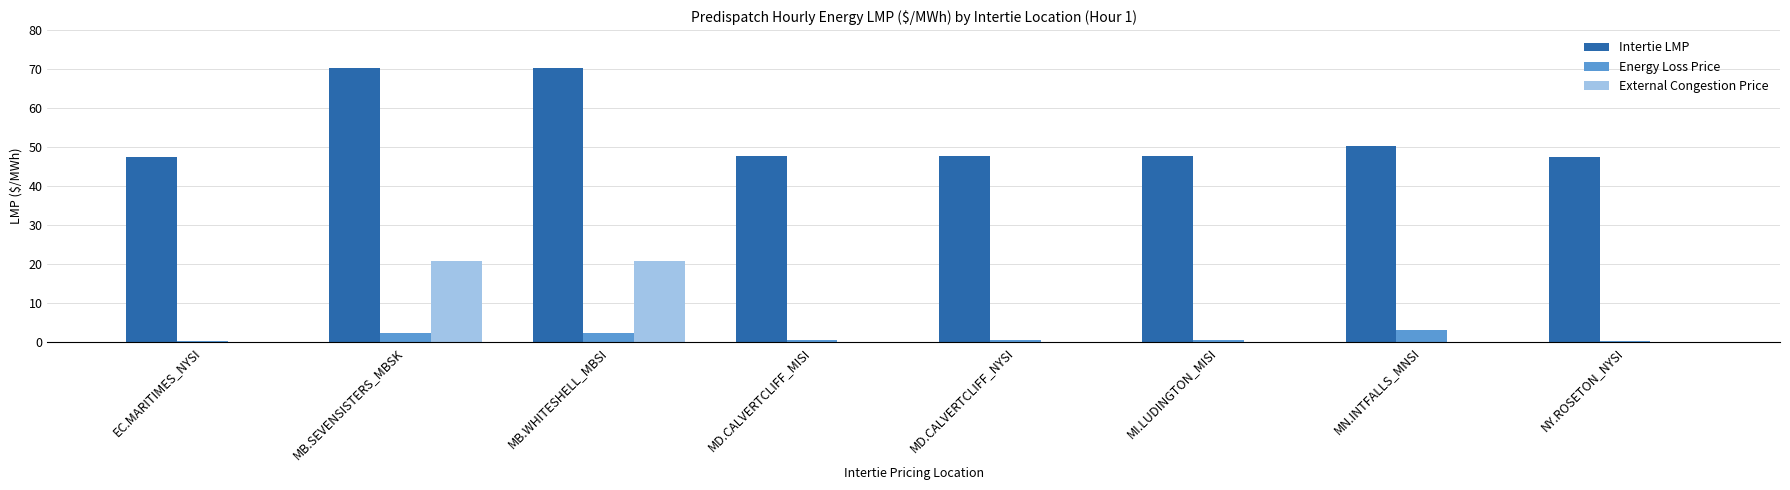

Which series has the largest total across all categories?

Intertie LMP